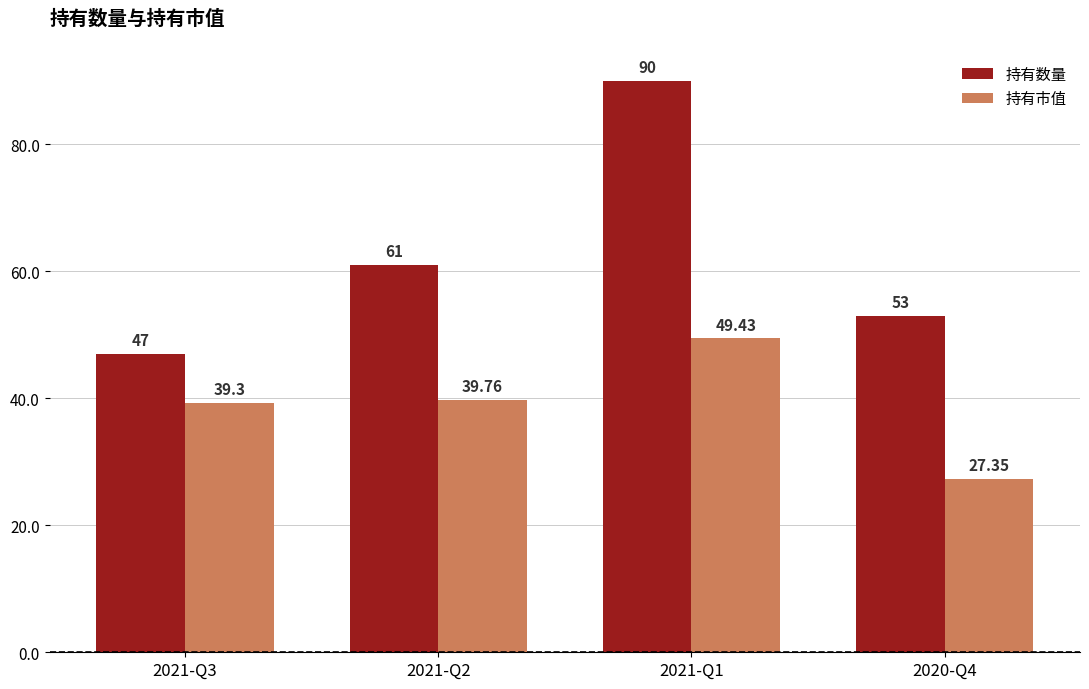

What is the difference between the 持有市值 values at 2021-Q3 and 2021-Q2?

0.5